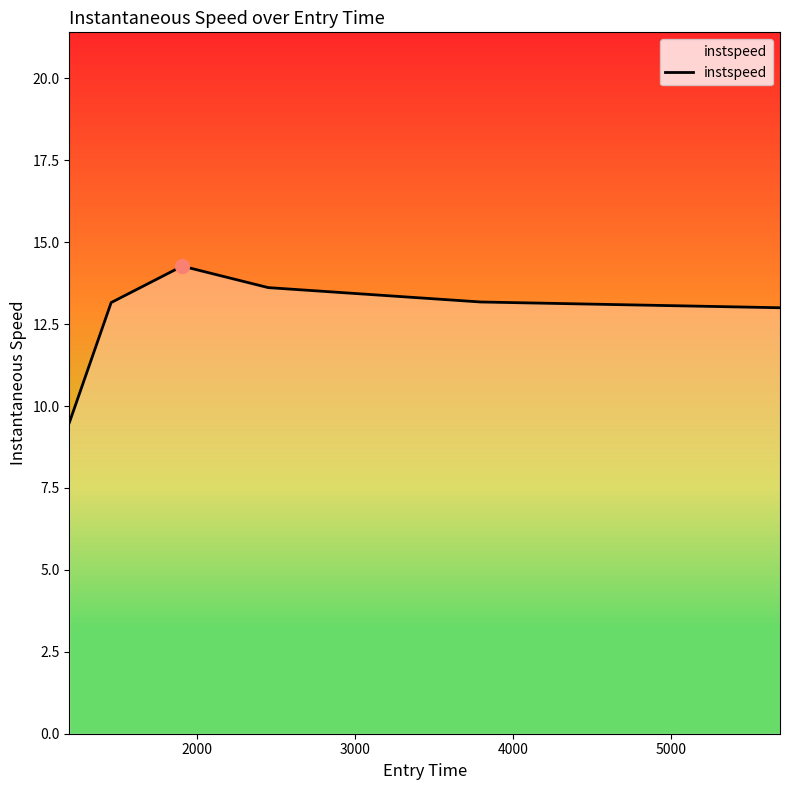

What is the greatest value displayed?

14.3